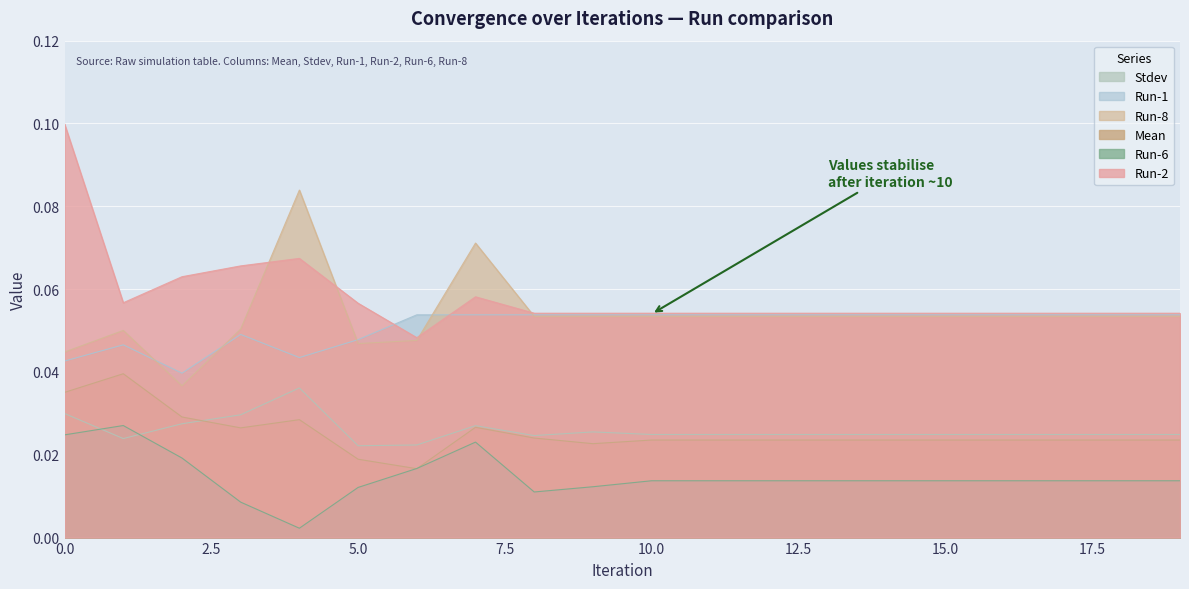

The value of Run-6 at 7 is 0.0. True or false?

False